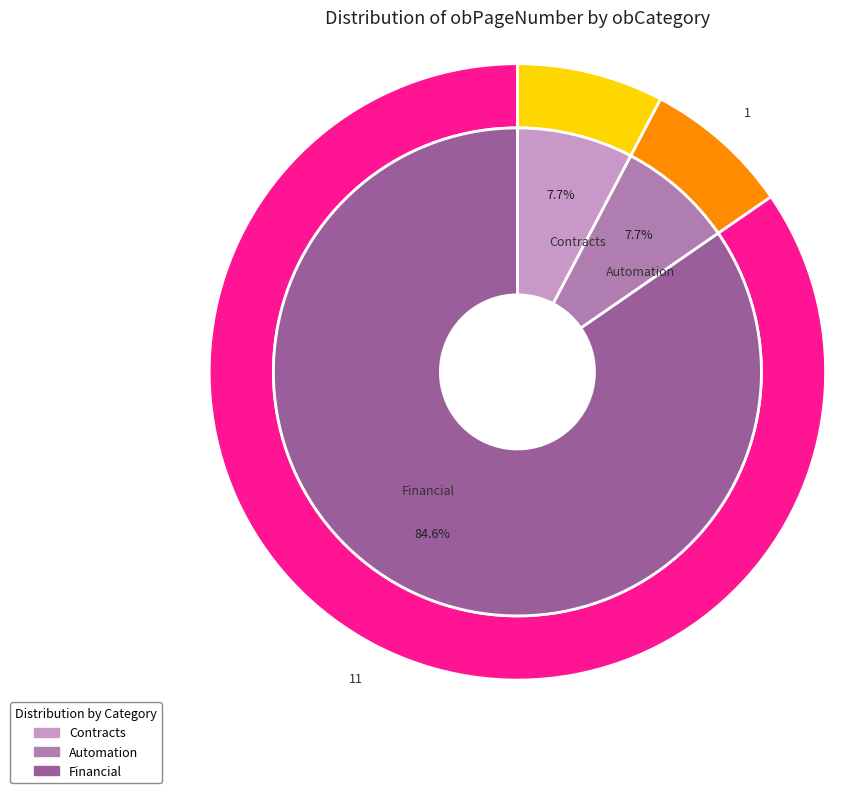

Which slice is the smallest?

Contracts